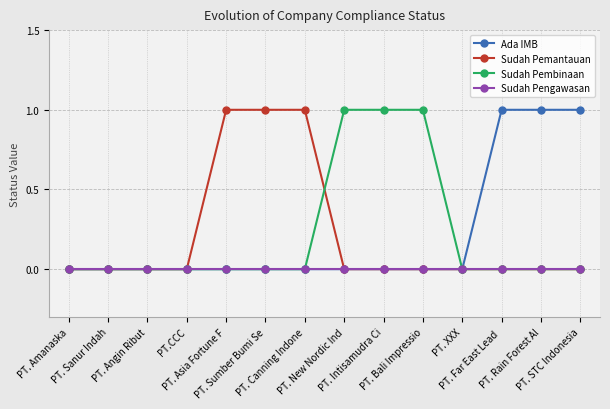

What are all the series names shown in the legend?

Ada IMB, Sudah Pemantauan, Sudah Pembinaan, Sudah Pengawasan